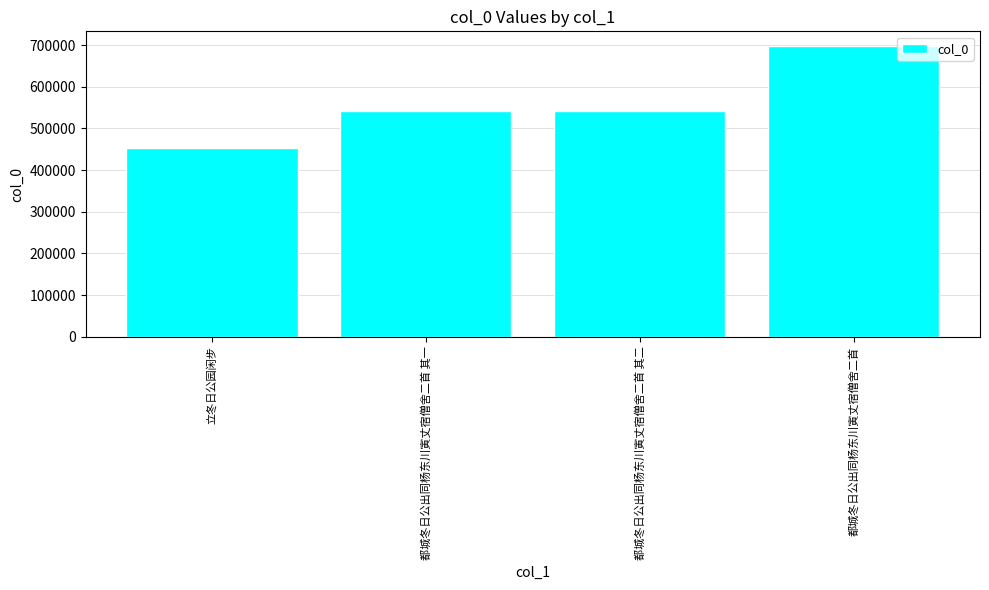

What is the label of the 2nd bar from the left?

都城冬日公出同杨东川寅丈宿僧舍二首 其一